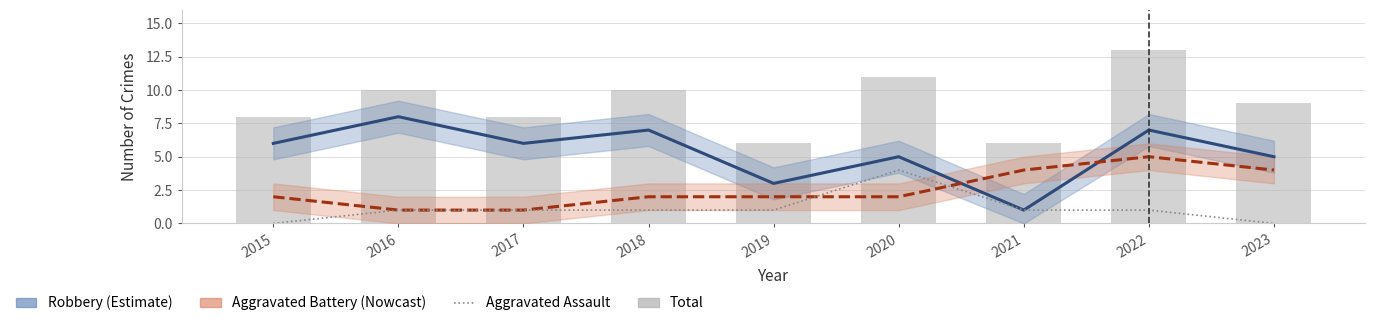

List the series in order of their overall mean, lowest first.

Aggravated Assault, Aggravated Battery, Robbery, Total